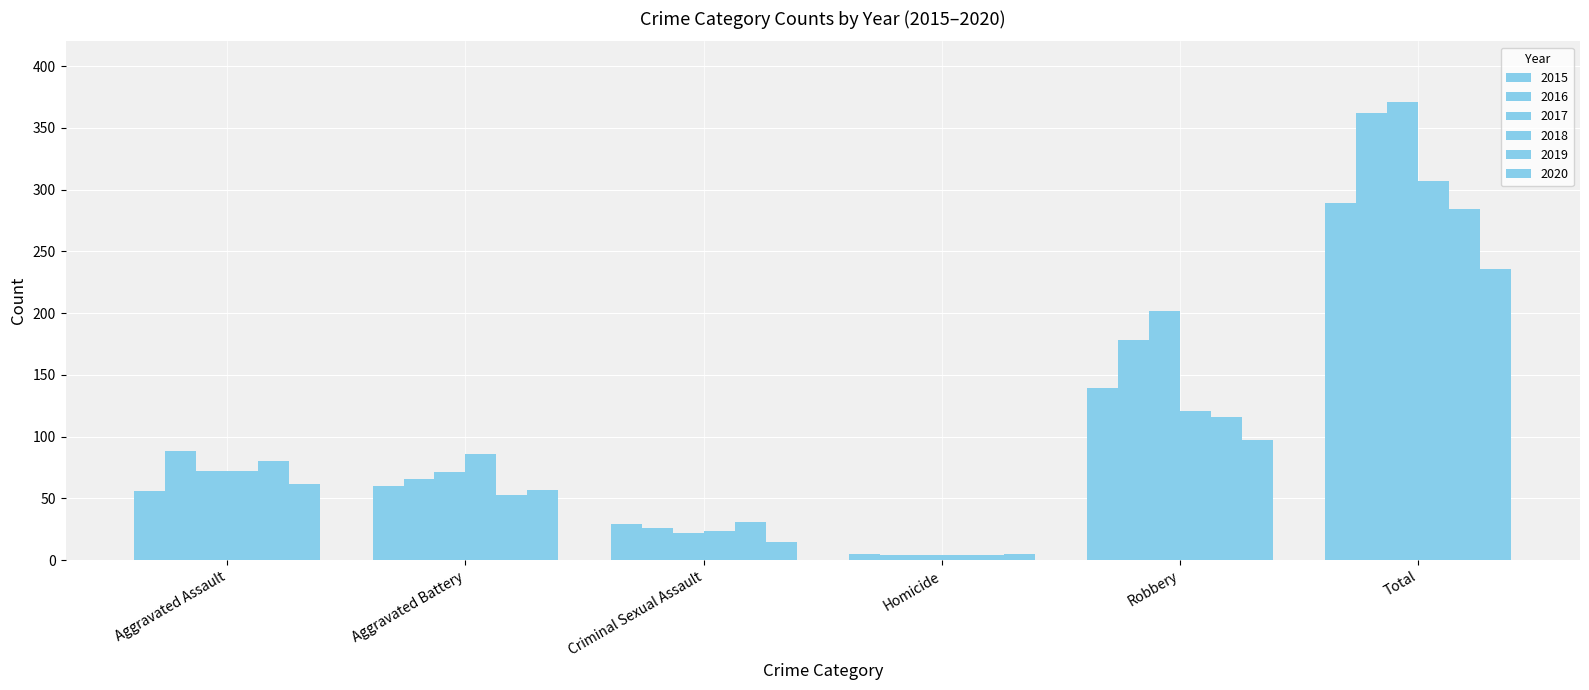

Reading right to left, list all the values displayed in this chart.

2015: Total=289	Robbery=139	Homicide=5	Criminal Sexual Assault=29	Aggravated Battery=60	Aggravated Assault=56
2016: Total=362	Robbery=178	Homicide=4	Criminal Sexual Assault=26	Aggravated Battery=66	Aggravated Assault=88
2017: Total=371	Robbery=202	Homicide=4	Criminal Sexual Assault=22	Aggravated Battery=71	Aggravated Assault=72
2018: Total=307	Robbery=121	Homicide=4	Criminal Sexual Assault=24	Aggravated Battery=86	Aggravated Assault=72
2019: Total=284	Robbery=116	Homicide=4	Criminal Sexual Assault=31	Aggravated Battery=53	Aggravated Assault=80
2020: Total=236	Robbery=97	Homicide=5	Criminal Sexual Assault=15	Aggravated Battery=57	Aggravated Assault=62